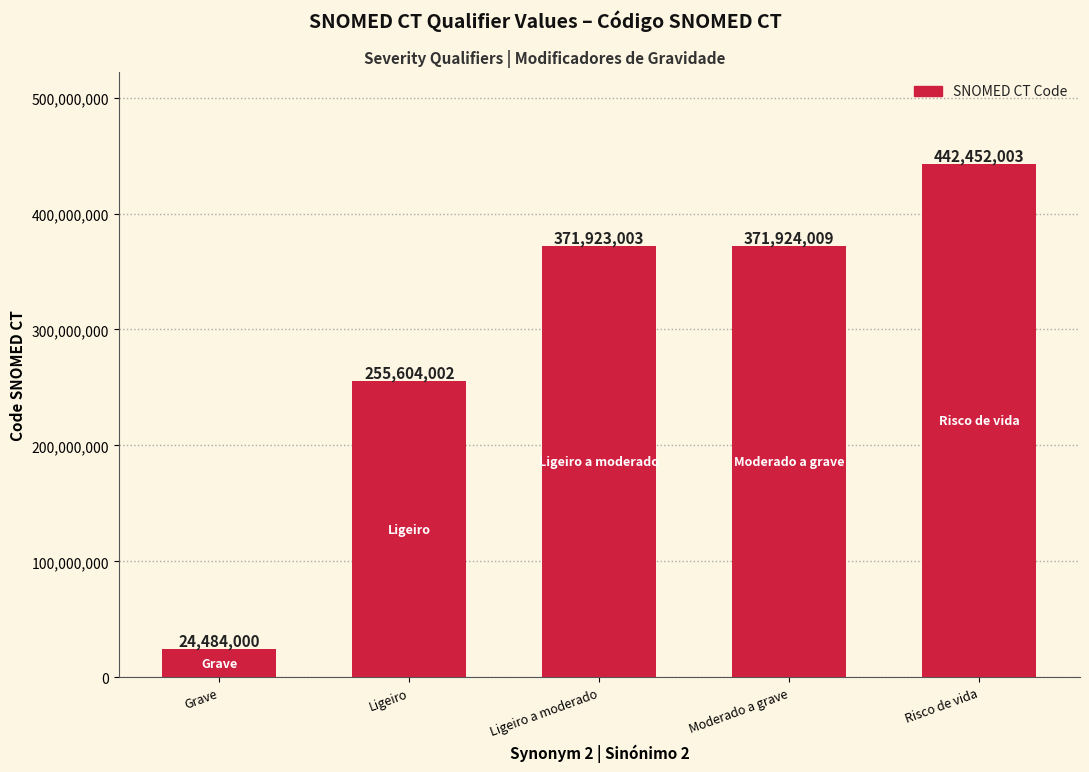

What is the difference between the values at Ligeiro and Grave?

231120002